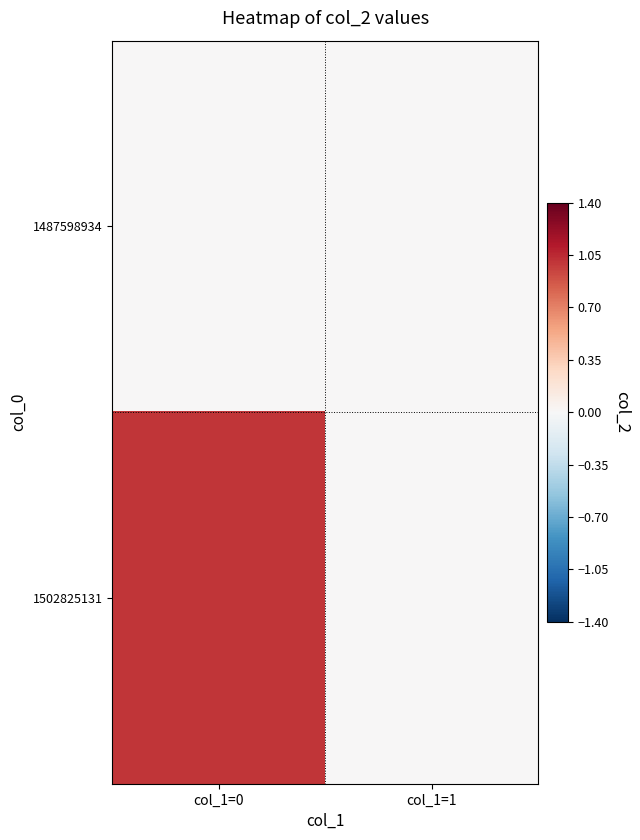

Which series has the largest total across all categories?

1502825131